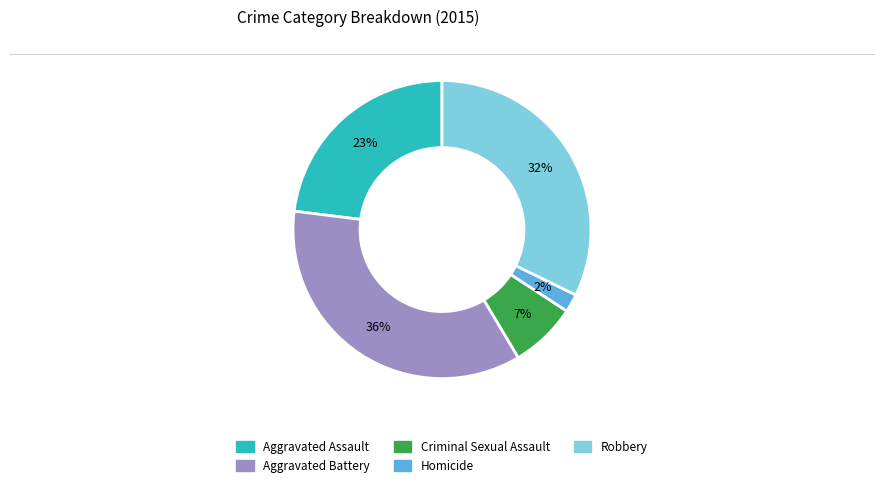

To the nearest percent, what is the difference between the largest and smallest slice percentages?

34%